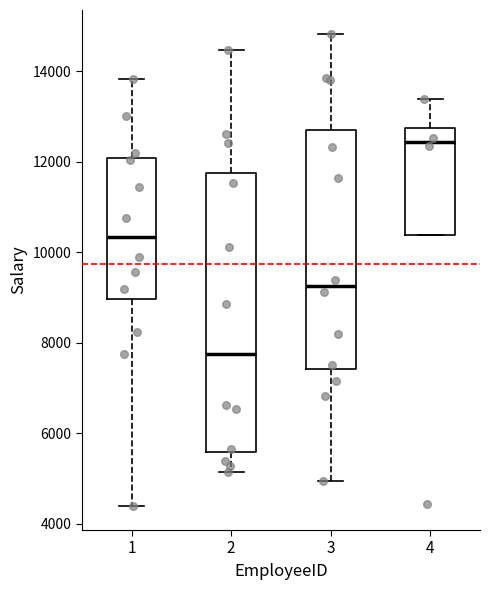

Where does the median line of the box at x = 2 sit on the y-axis? The values are not printed on the chart, so give them approximately, as read against the axis.

7800